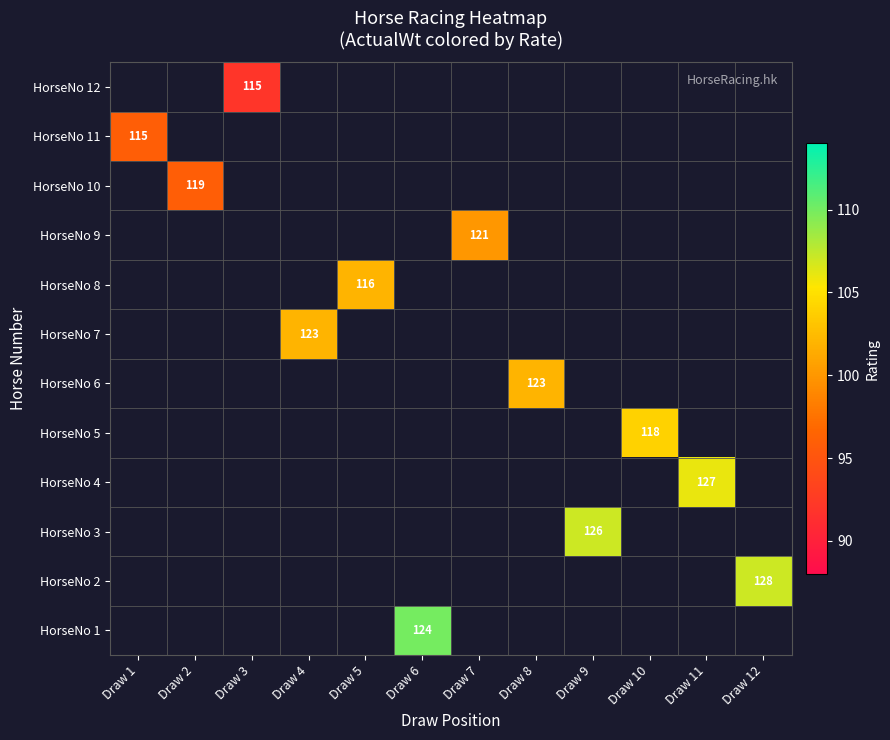

Which series has the largest range (max minus min)?

HorseNo 11